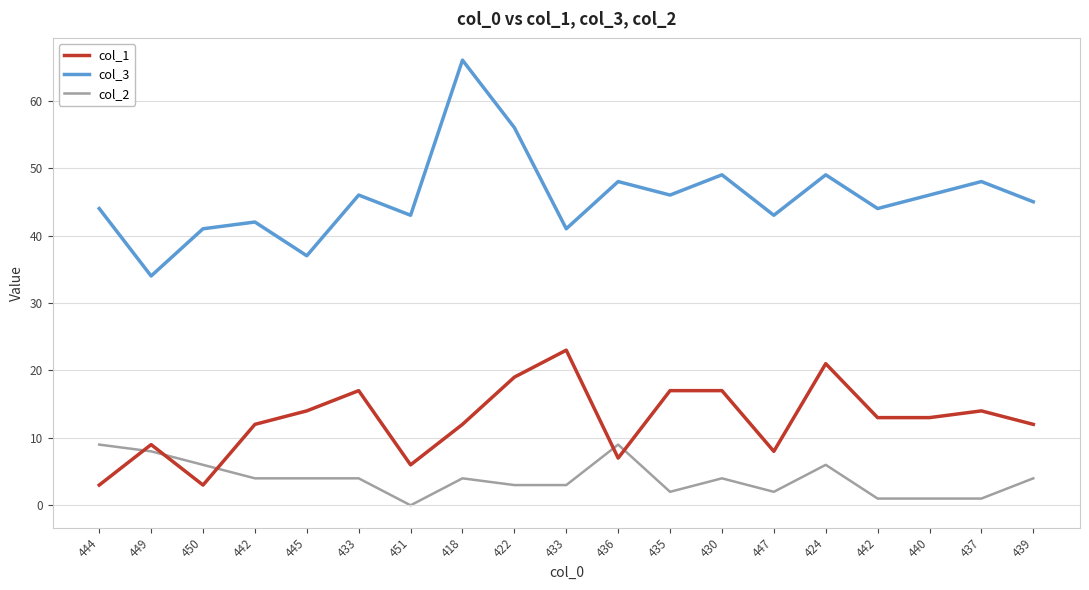

How many series are shown in this chart?

3